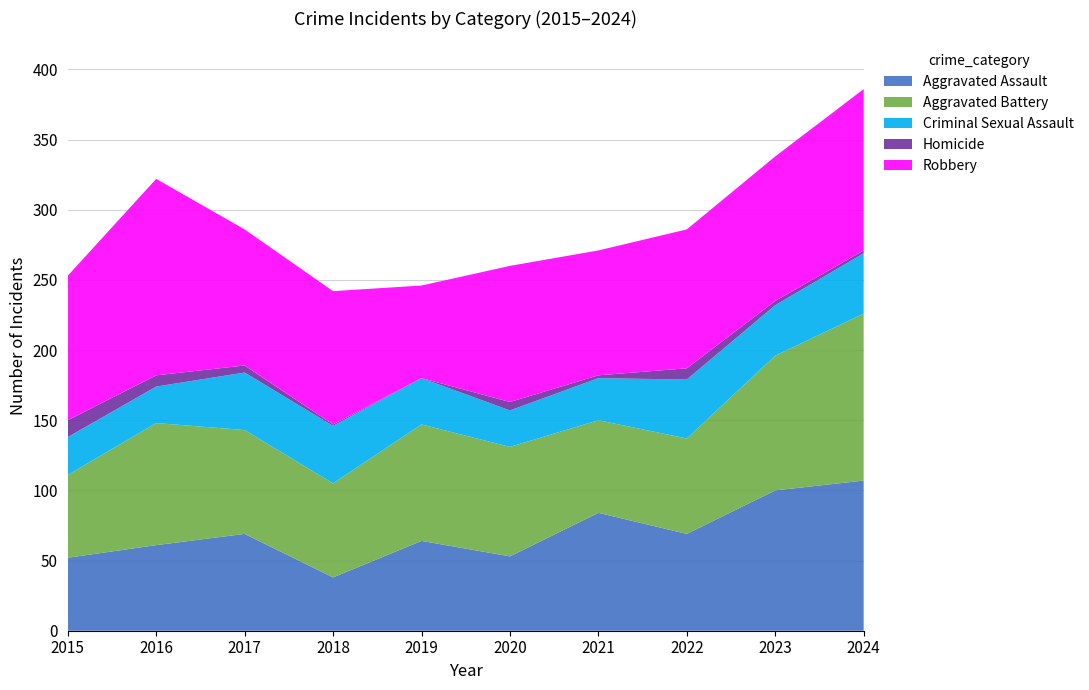

Reading left to right, list all the values displayed in this chart.

Aggravated Assault: 52	61	69	38	64	53	84	69	100	107
Aggravated Battery: 59	87	74	67	83	78	66	68	96	119
Criminal Sexual Assault: 27	26	41	41	33	26	30	42	36	43
Homicide: 12	8	5	1	0	6	2	8	3	2
Robbery: 103	140	97	95	66	97	89	99	103	115